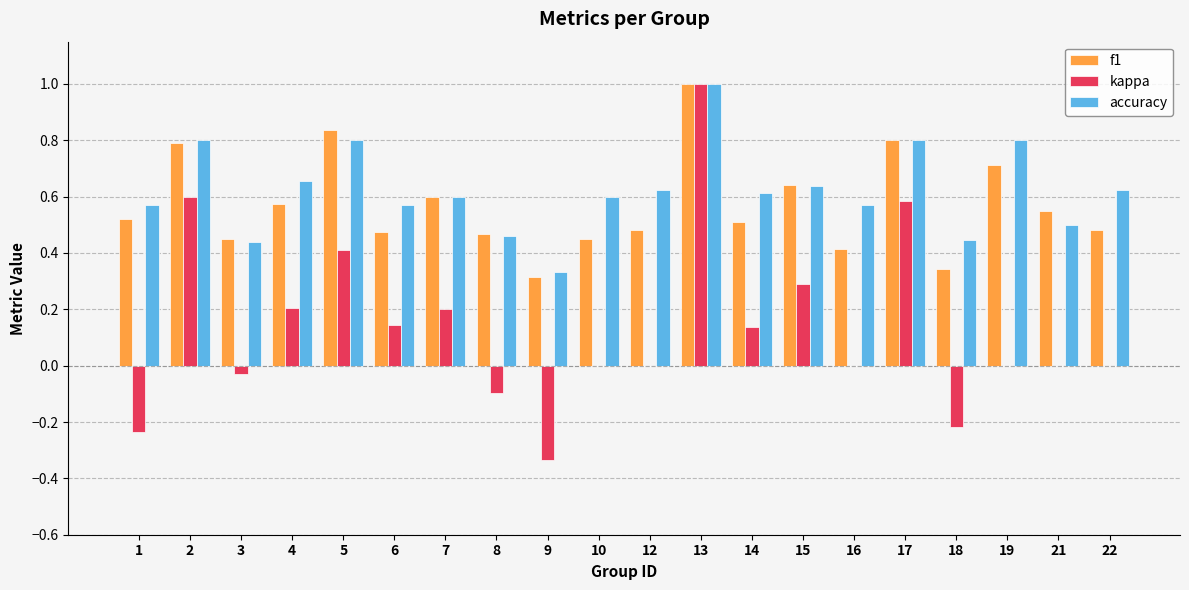

Between 1 and 6, which series saw the biggest shift?

kappa